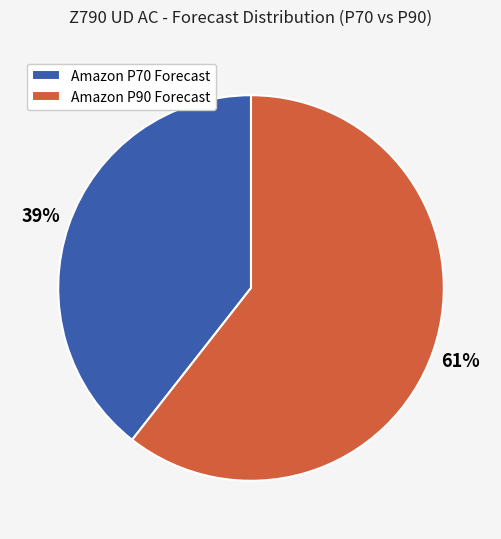

Is it true that Amazon P90 Forecast is 53% of the pie?

False